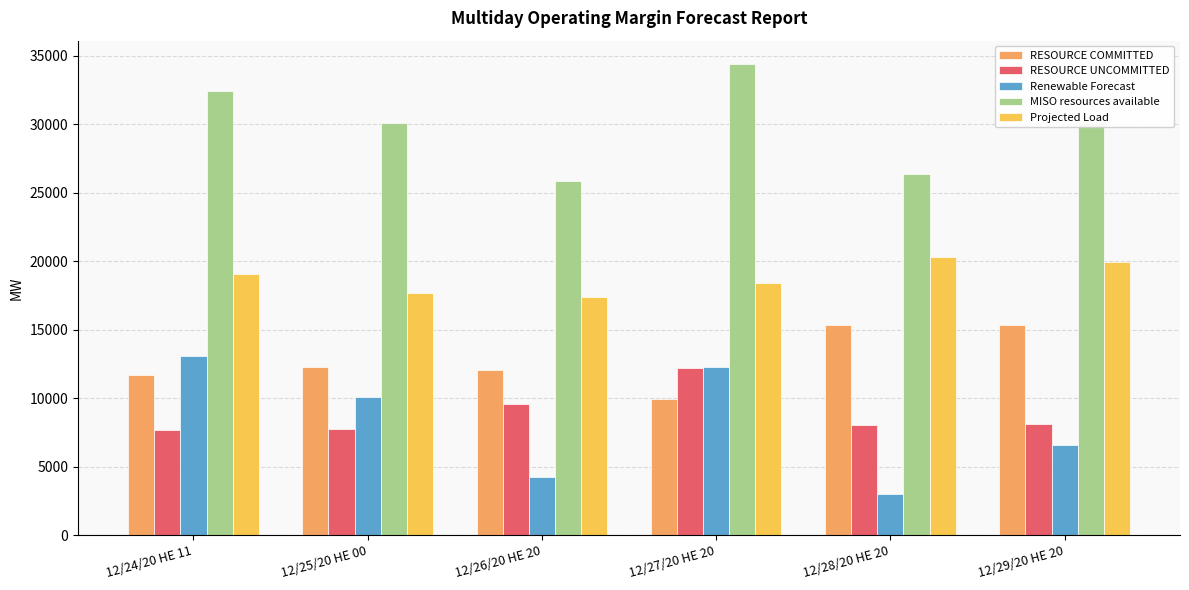

Where is RESOURCE COMMITTED nearest to the value 12634?

12/25/20 HE 00